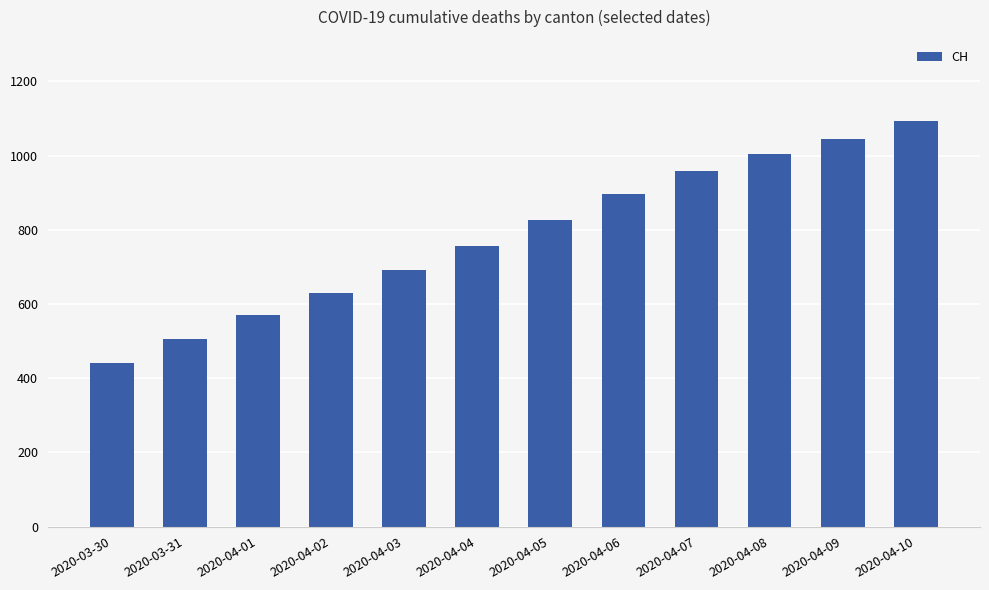

Rank the categories by value from highest to lowest.

2020-04-10, 2020-04-09, 2020-04-08, 2020-04-07, 2020-04-06, 2020-04-05, 2020-04-04, 2020-04-03, 2020-04-02, 2020-04-01, 2020-03-31, 2020-03-30